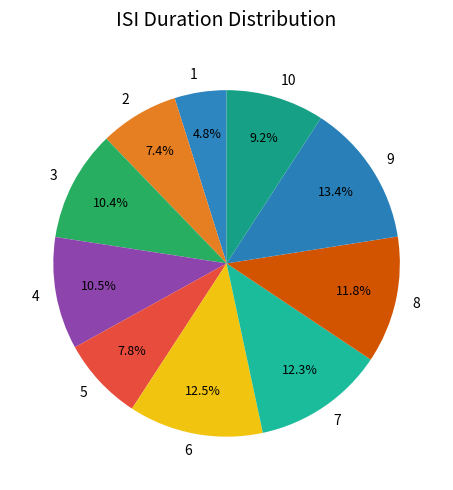

Is it true that 7 is 12% of the pie?

True